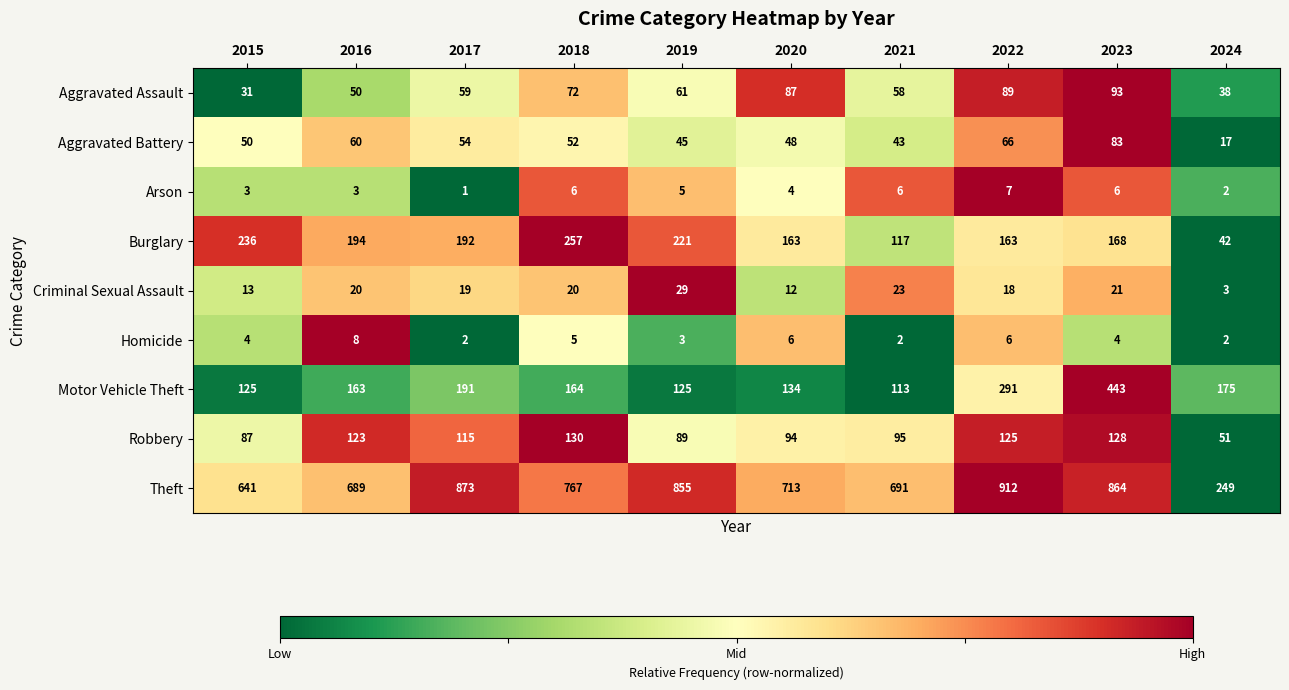

What is the approximate value of Aggravated Assault at 2016?

50